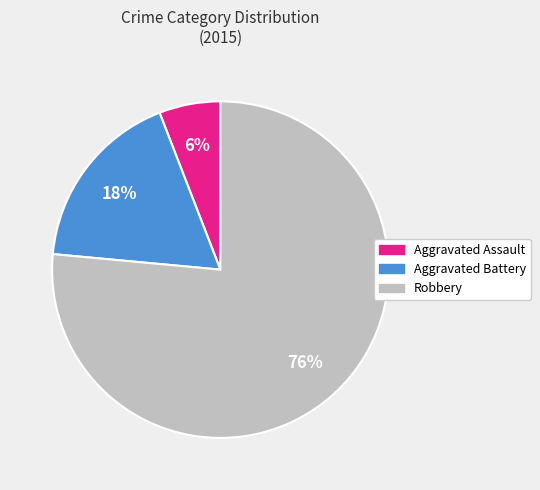

Is the sum of Aggravated Assault and Robbery greater than half?

Yes